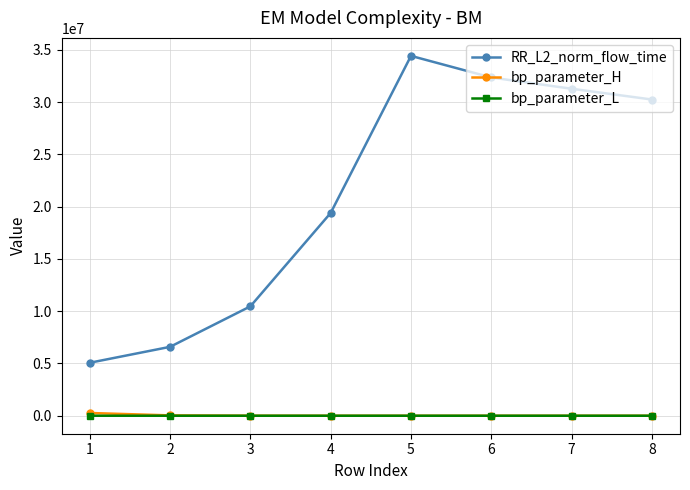

True or false: RR_L2_norm_flow_time has more than 0 interior local peaks.

True